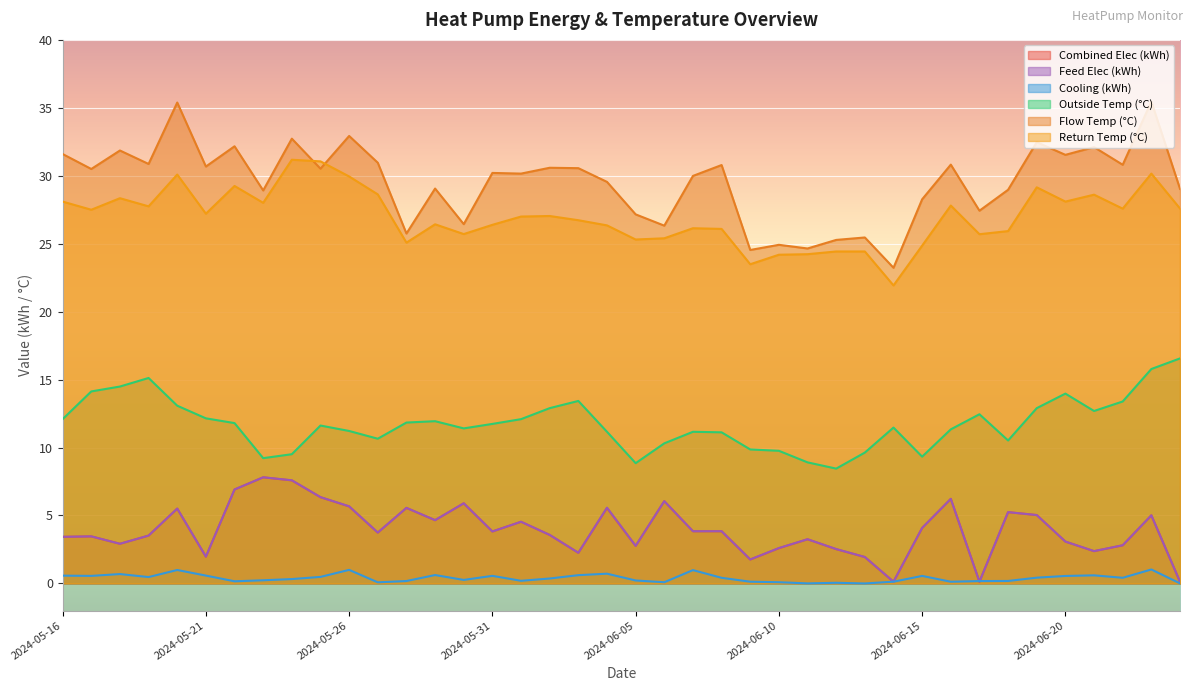

At which label does combined_returnT_mean first exceed 27?

2024-05-16